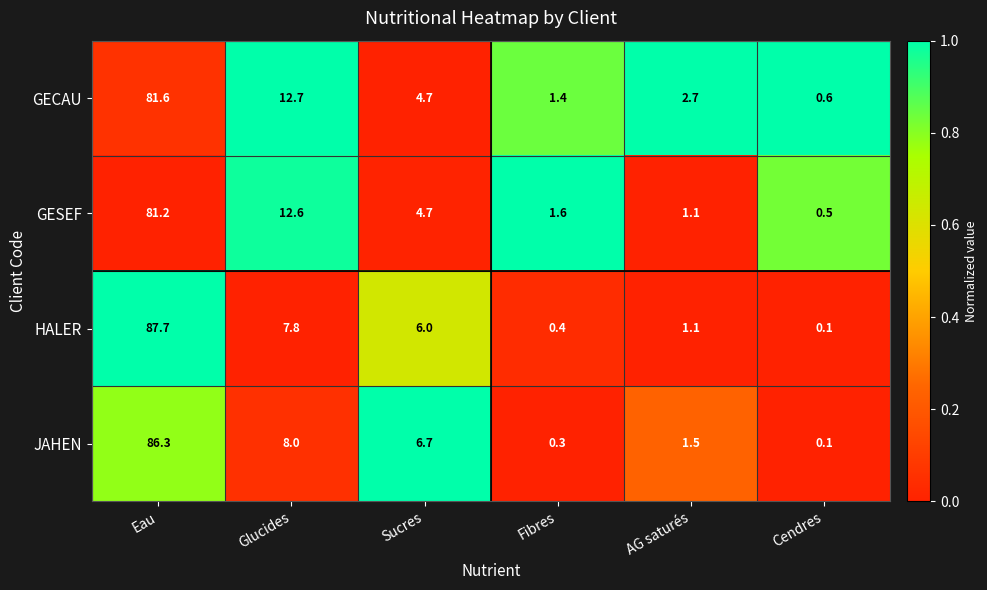

Read the GESEF value at Fibres.

1.6